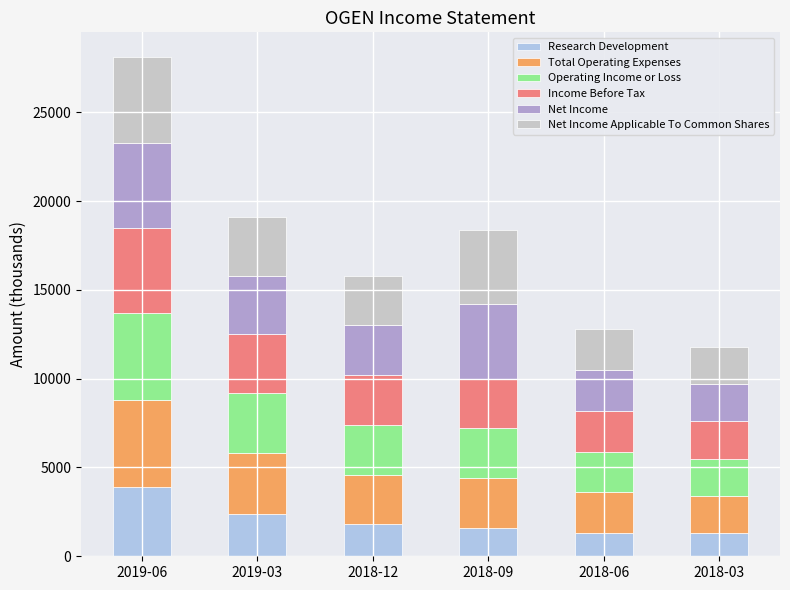

At which category is the sum across all series the highest?

2019-06